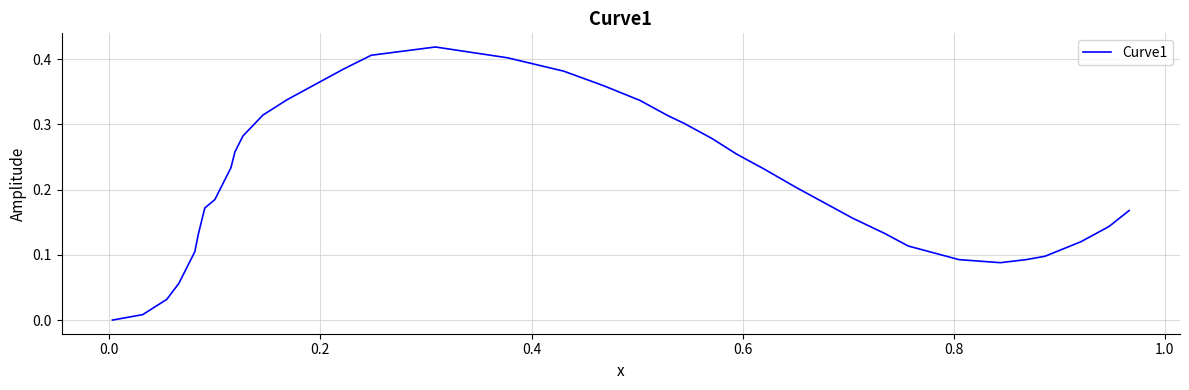

How many interior local valleys (lower than both neighbors) does the data have?

1